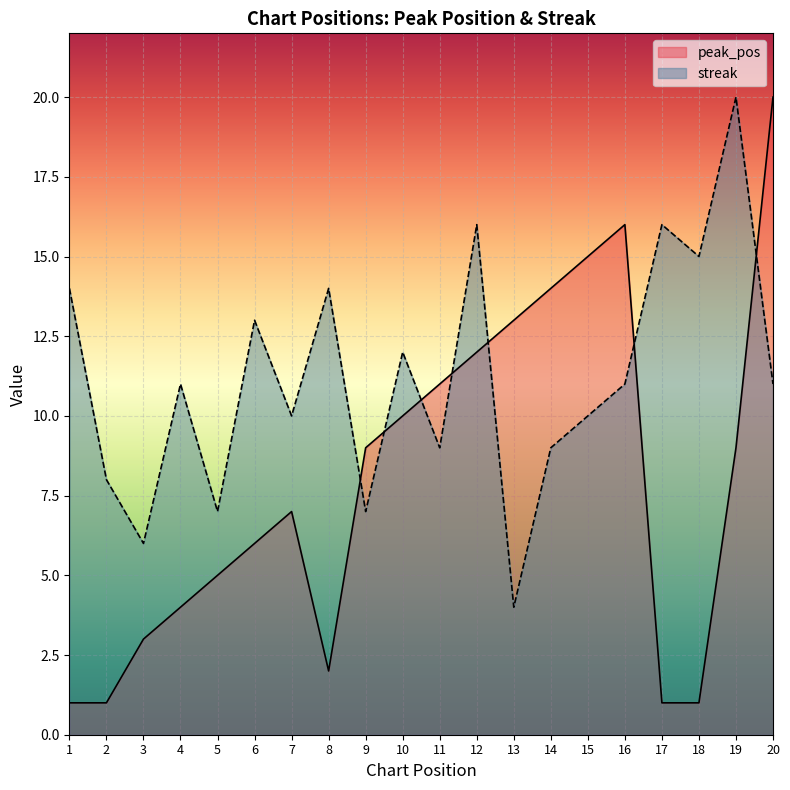

Rank the series by their maximum value, from lowest to highest.

peak_pos, streak